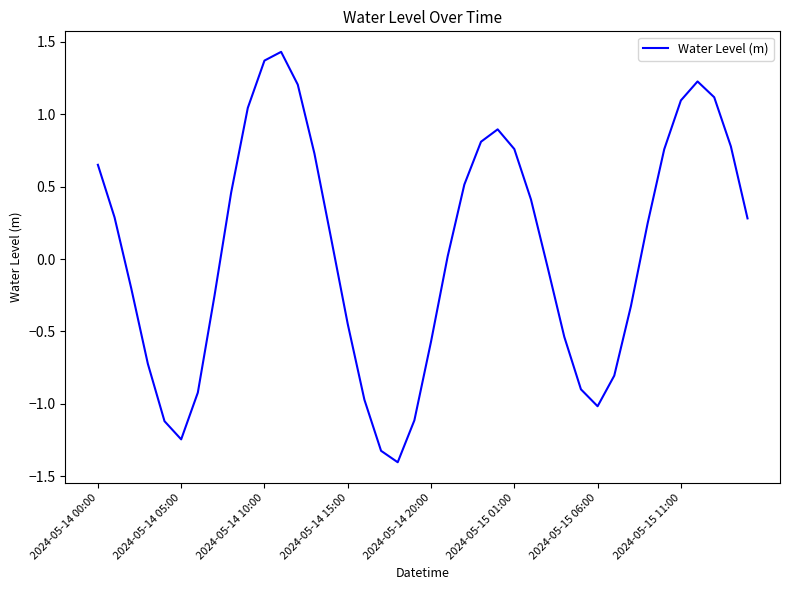

Count the number of data series in this chart.

1